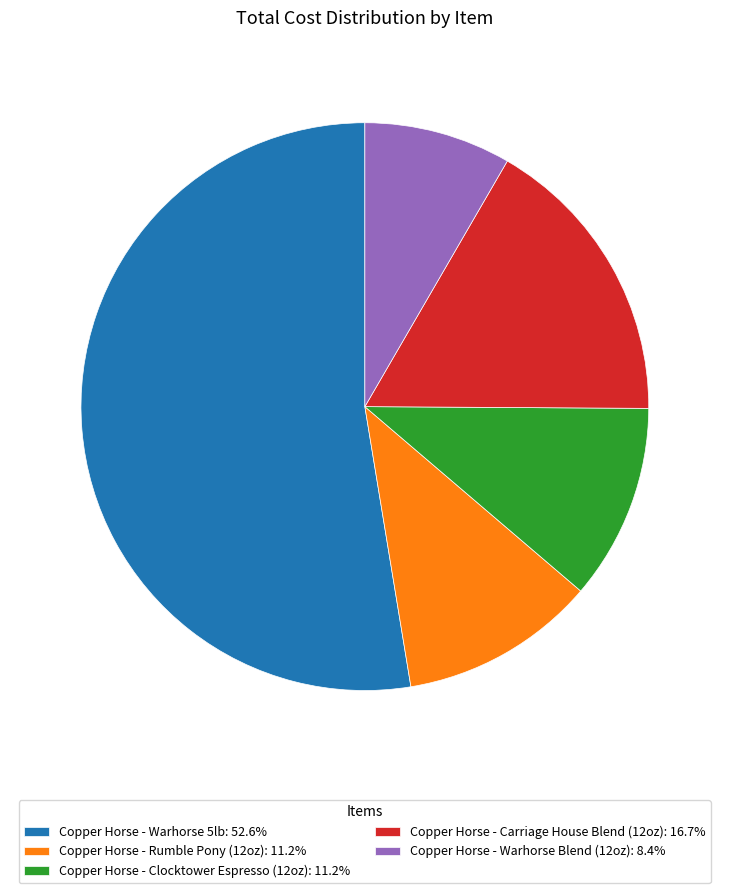

Combined, do Copper Horse - Clocktower Espresso (12oz): 11.2% and Copper Horse - Warhorse Blend (12oz): 8.4% account for over 50%?

No